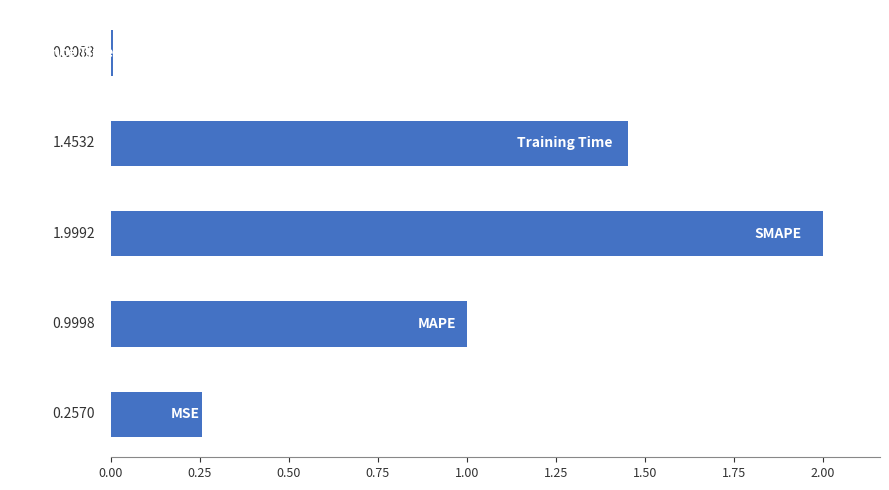

What is the difference between the maximum and minimum values?

2.0